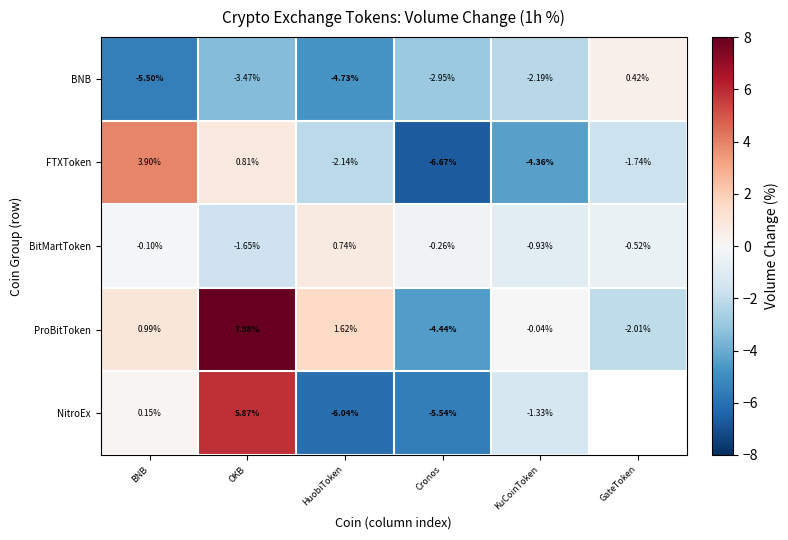

What is the minimum value shown in the chart?

-6.7